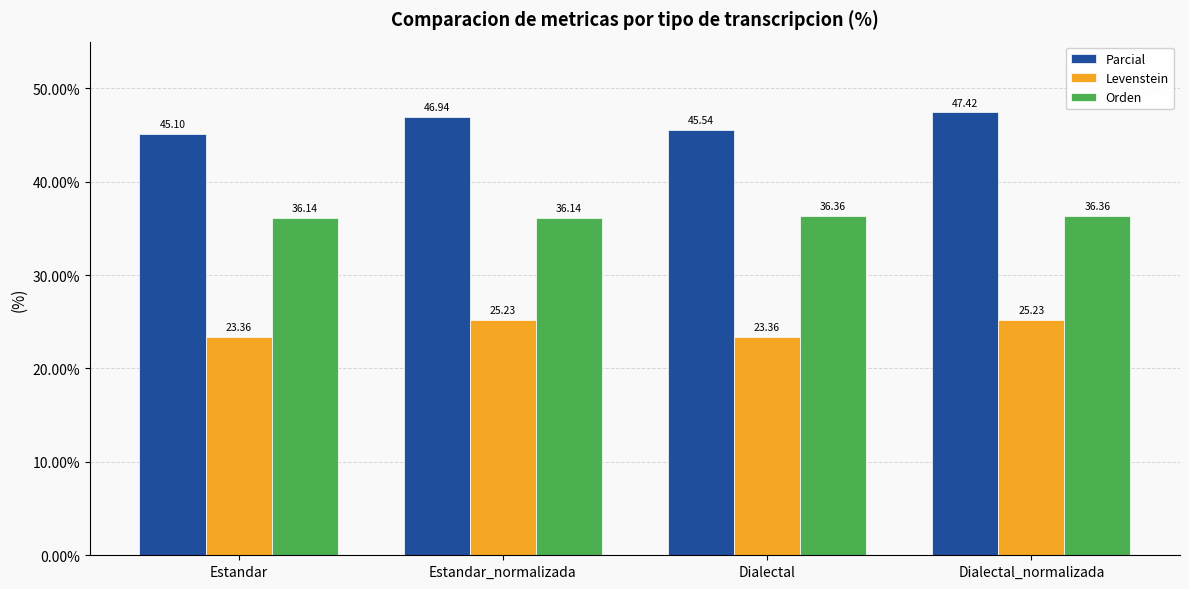

What position from the right is Dialectal?

2